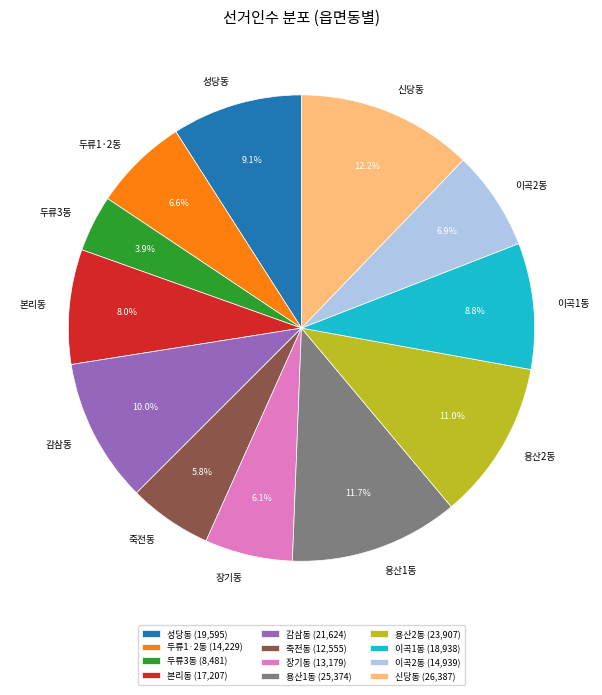

Approximately how many times larger is the value at 용산2동 compared to 본리동?

1.4